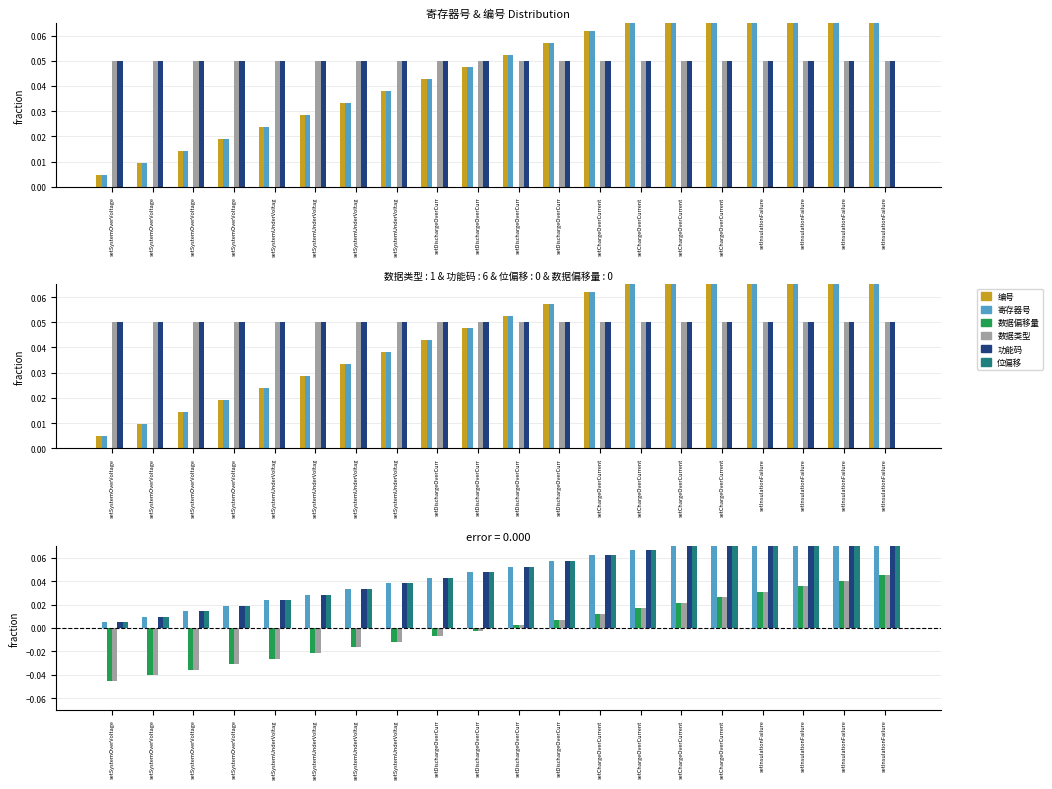

Count the number of data series in this chart.

6